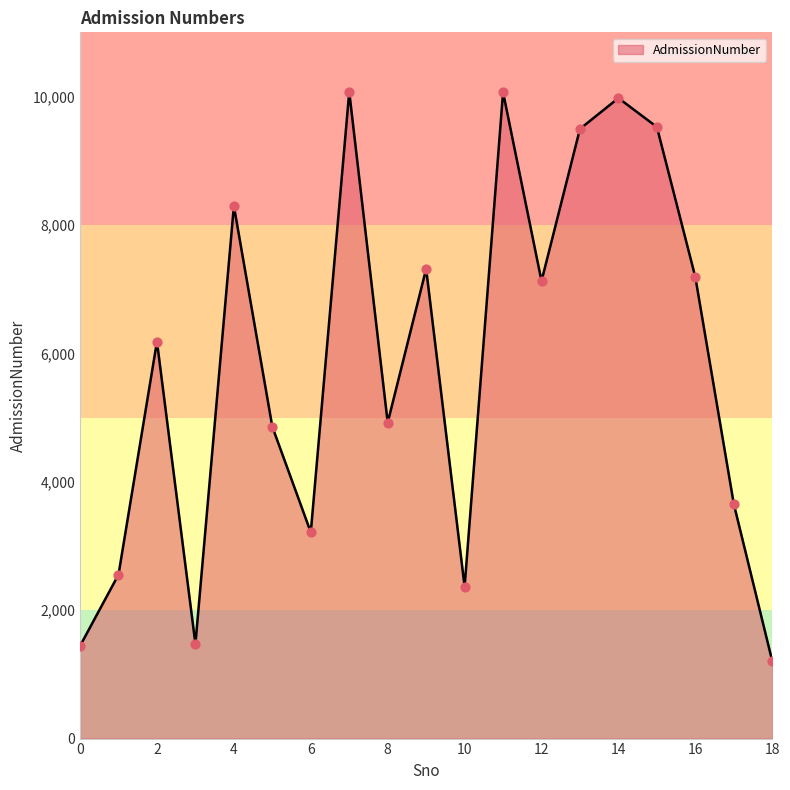

What is the difference between the maximum and minimum values?

8866